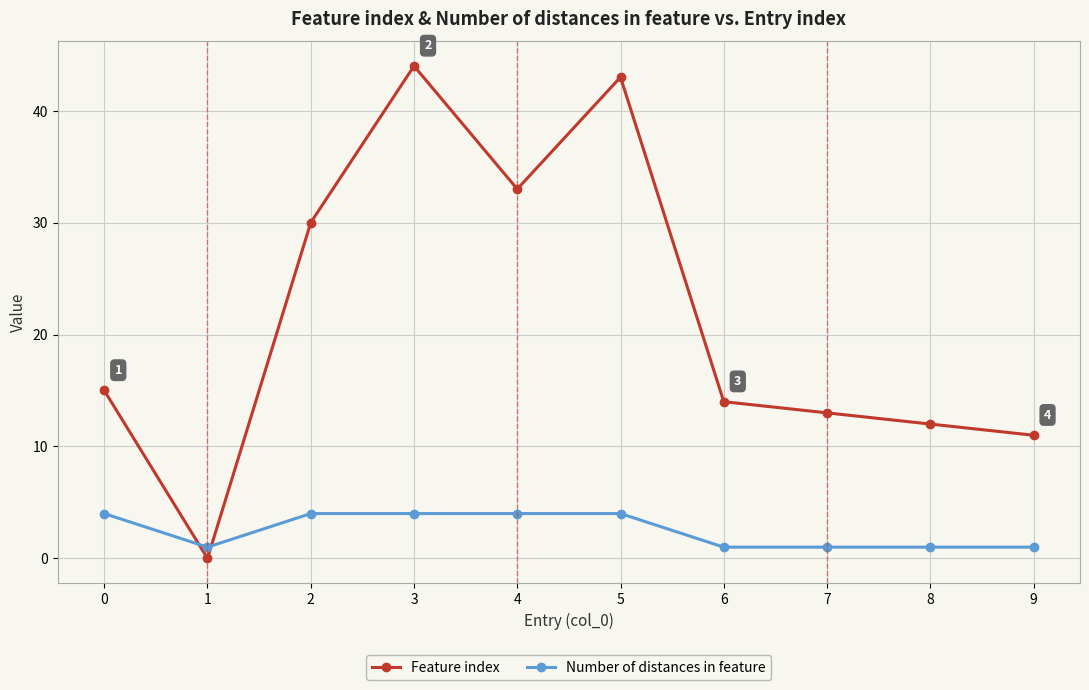

Does the chart display data point markers on the line(s)?

Yes